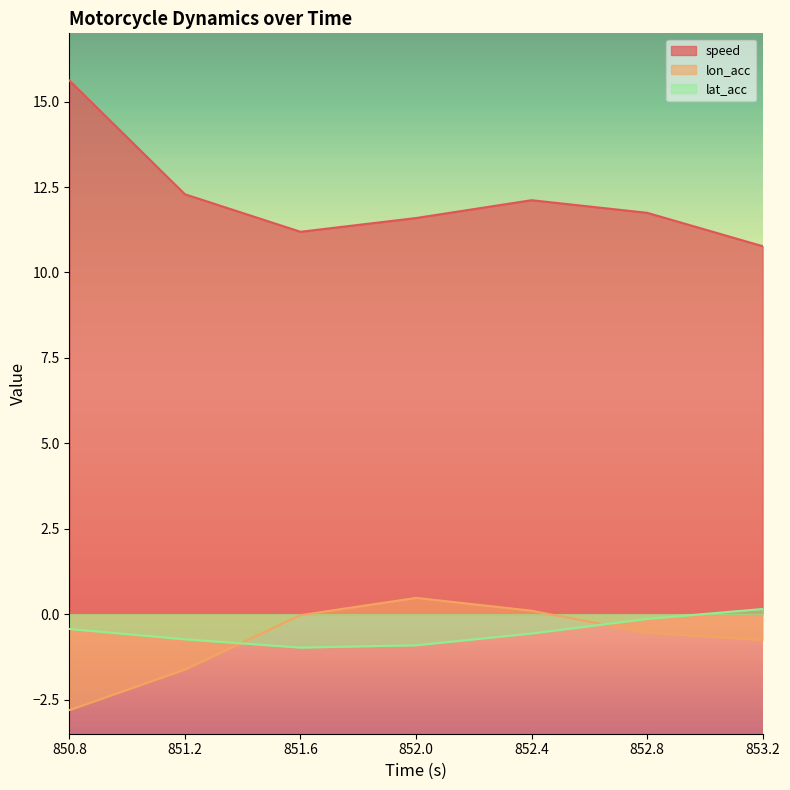

Read the speed value at 850.8.

15.6